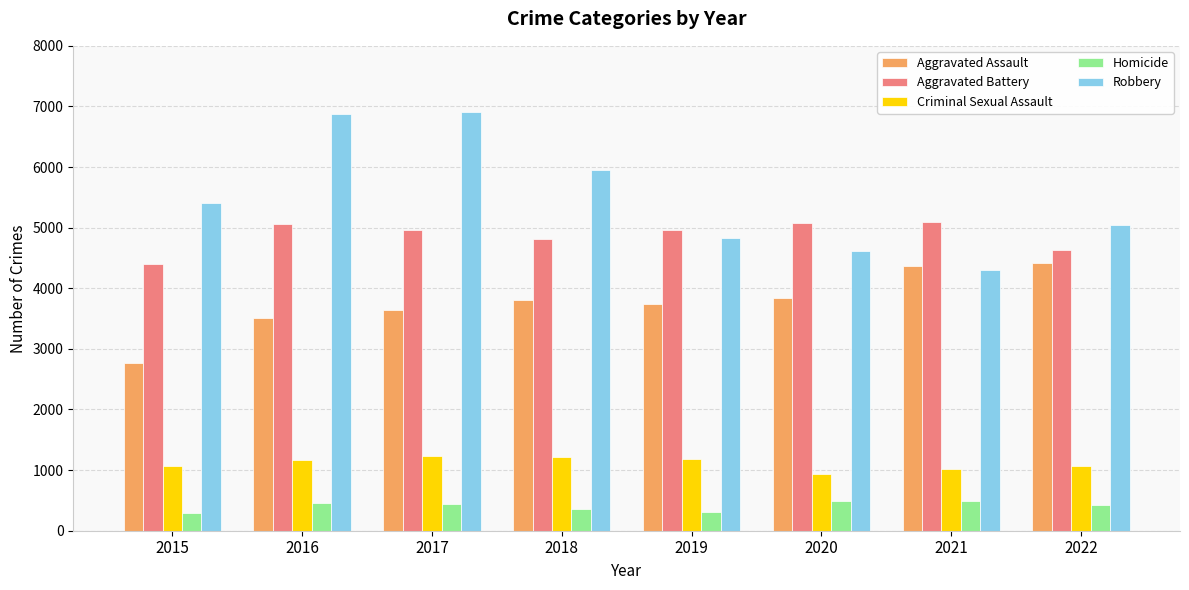

Between 2021 and 2022, which series saw the biggest shift?

Robbery